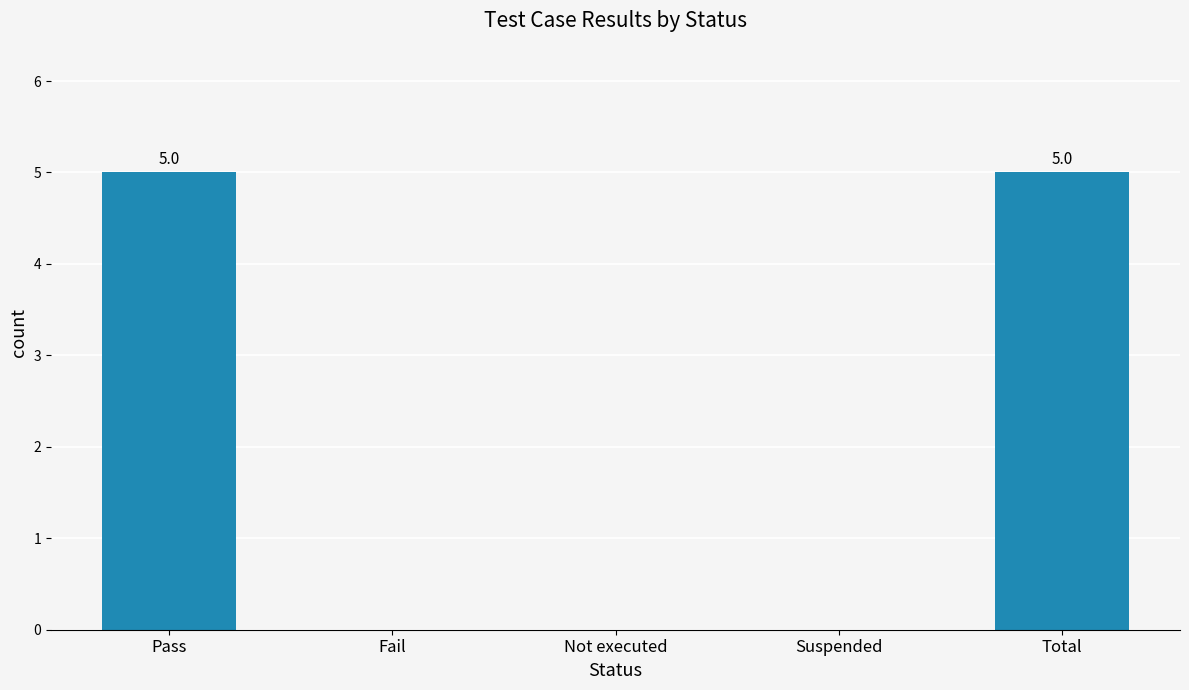

The chart shows a value of 9 at Pass. True or false?

False